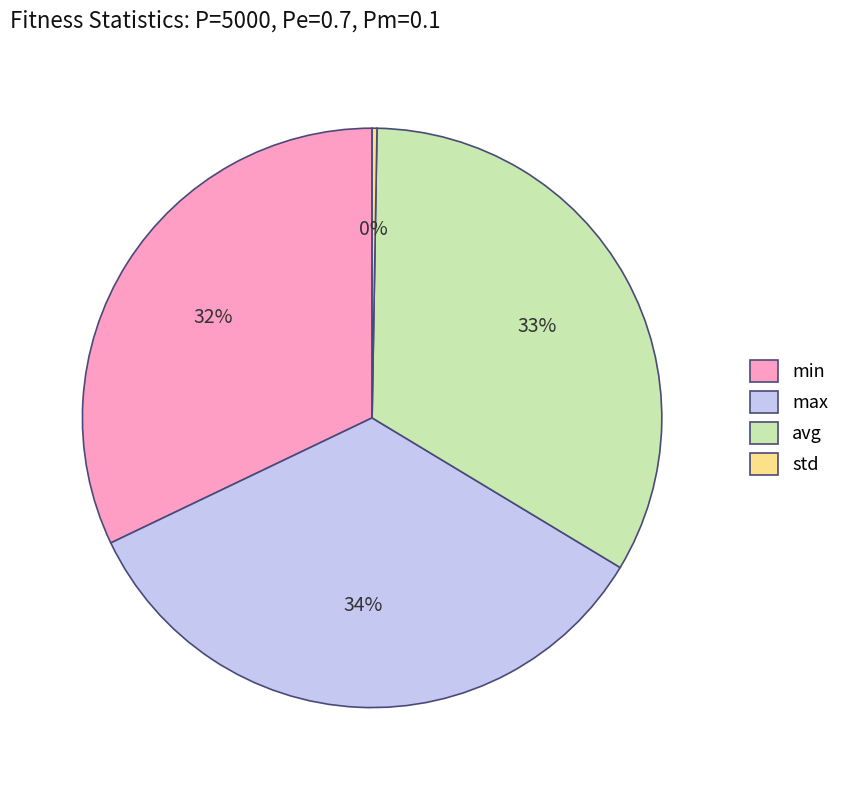

Combined, do min and avg account for over 50%?

Yes